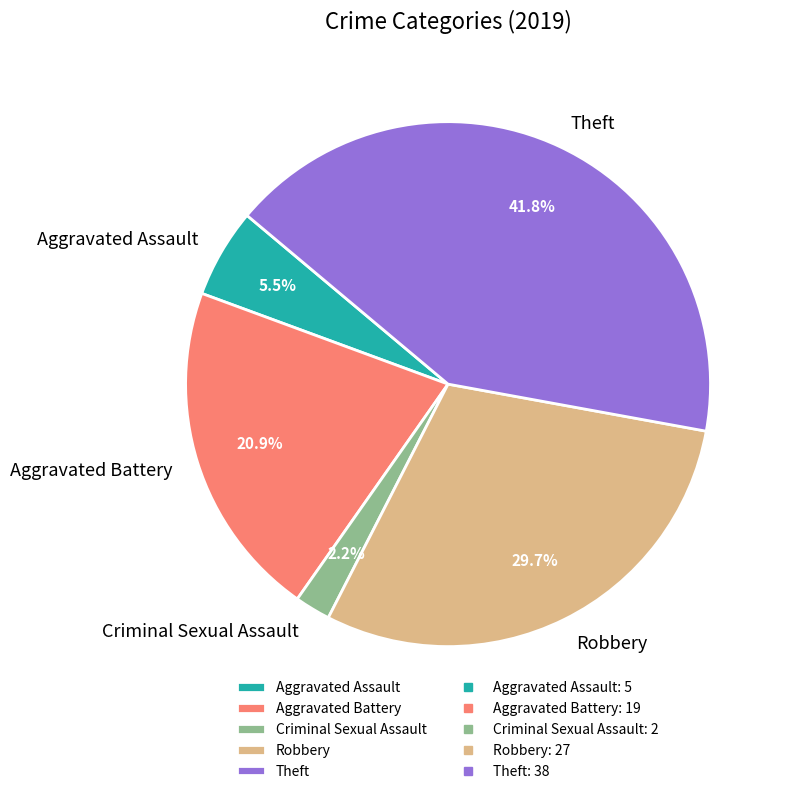

Count the number of slices in the pie.

5